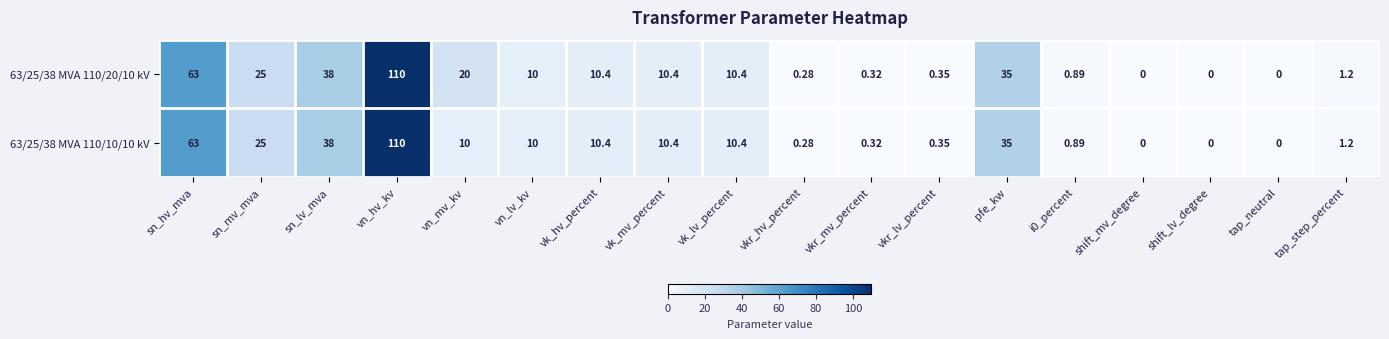

At which label does 63/25/38 MVA 110/20/10 kV reach its peak?

vn_hv_kv